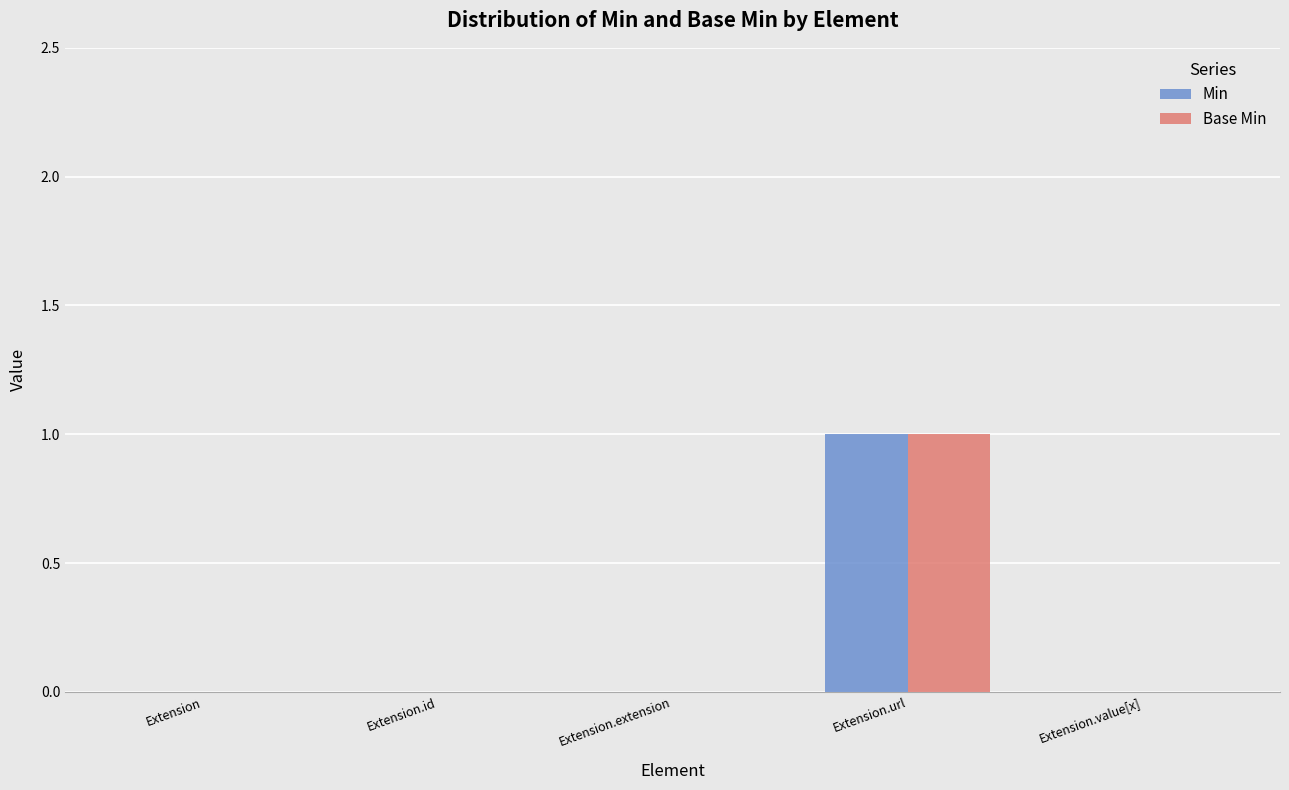

The value of Min at Extension.extension is 0. True or false?

True